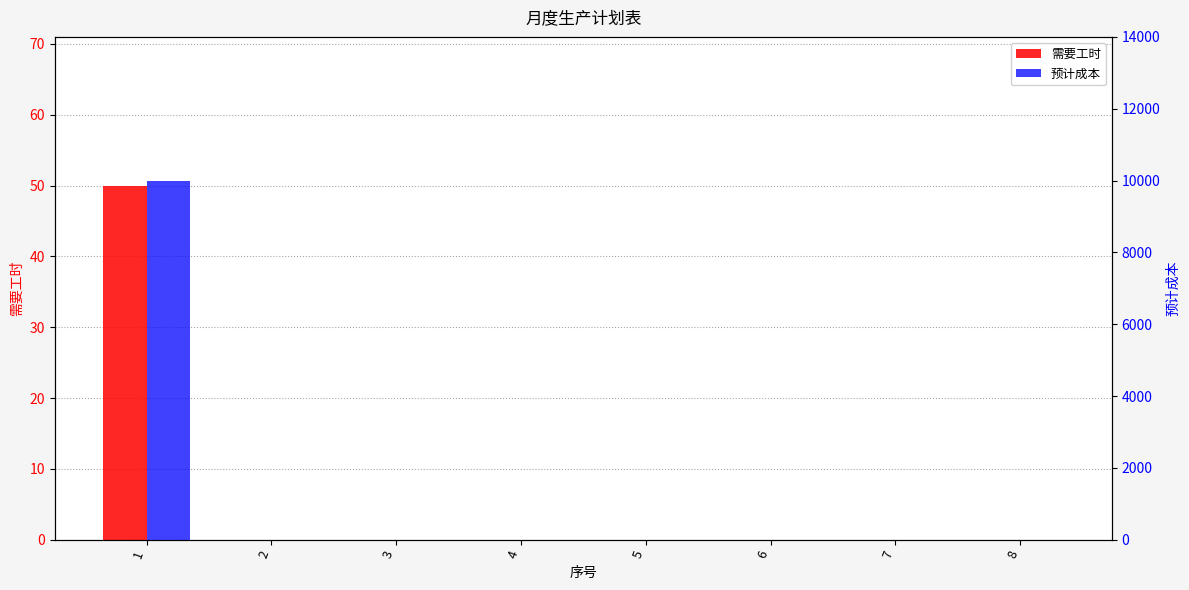

How many bars are there in total?

16